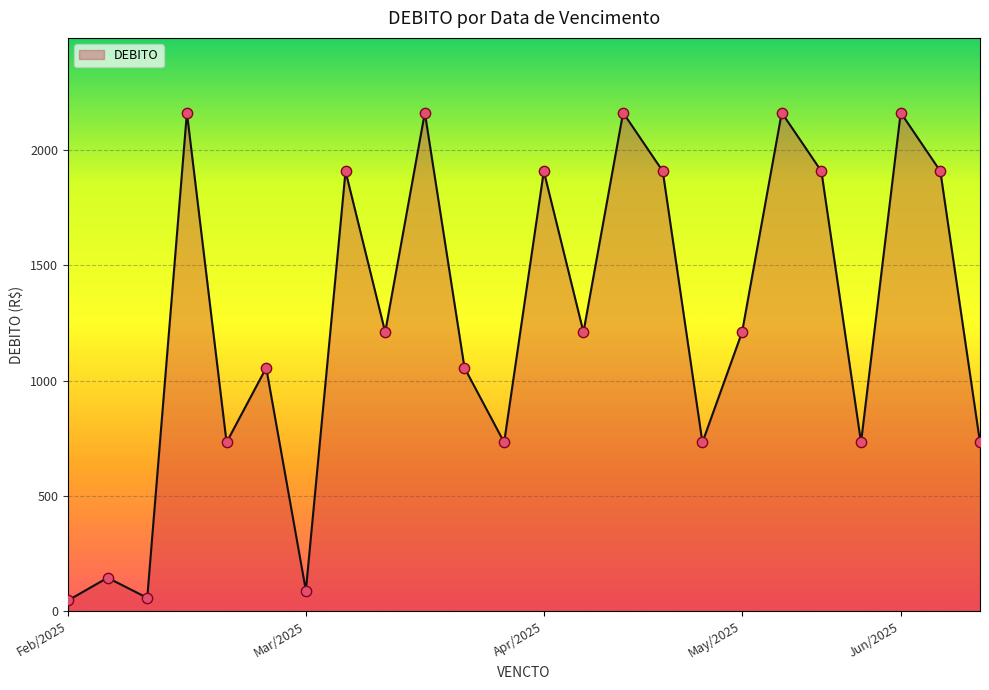

What is the difference between the maximum and minimum values?

2115.9